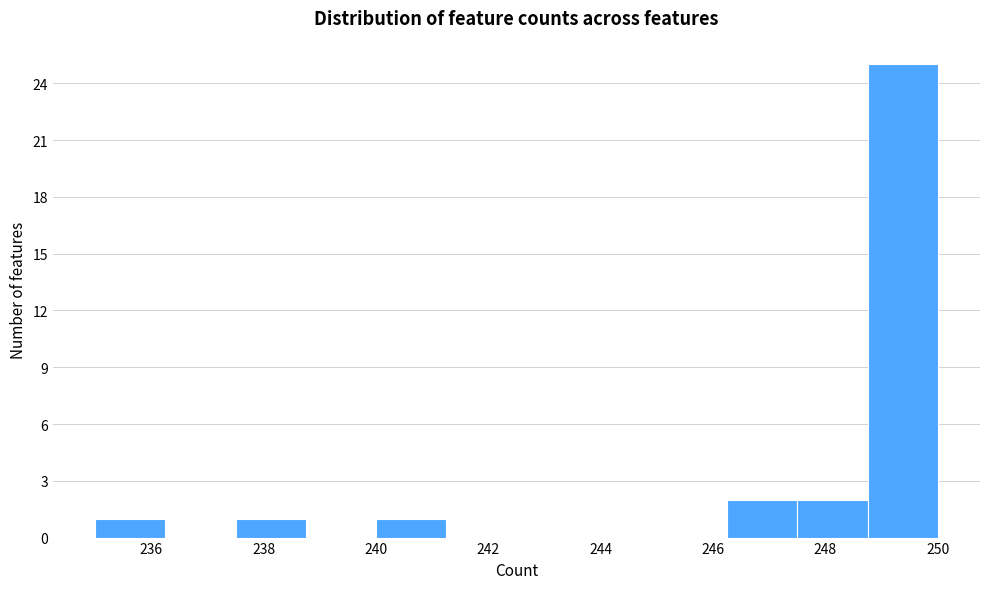

Over which range of the x-axis is the bar tallest?

248.75 to 250.00